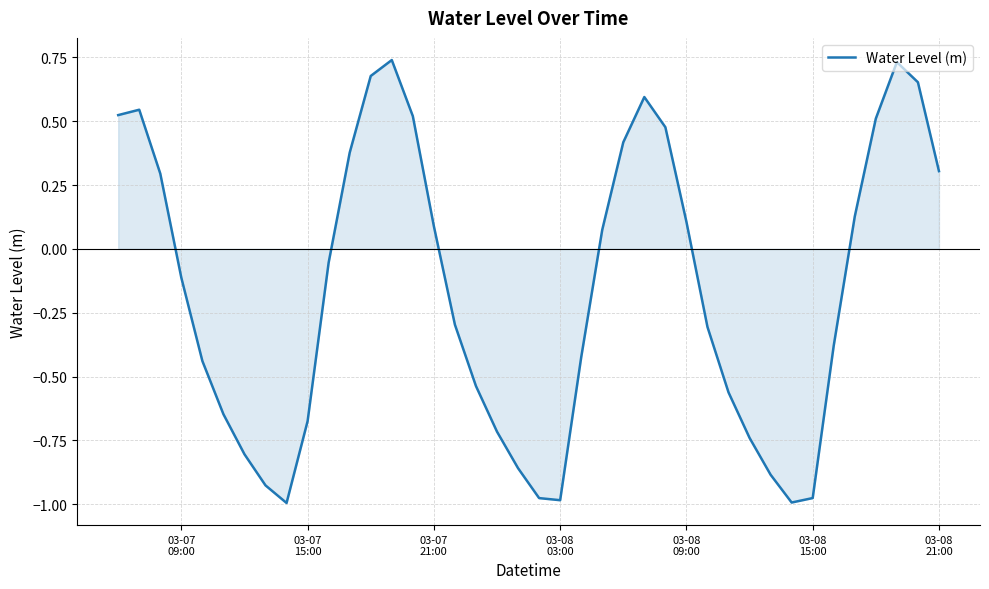

Is this an area chart (filled region under the line)?

Yes